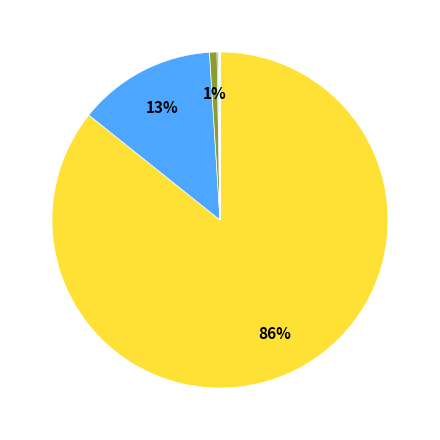

To the nearest percent, what is the difference between the largest and smallest slice percentages?

86%